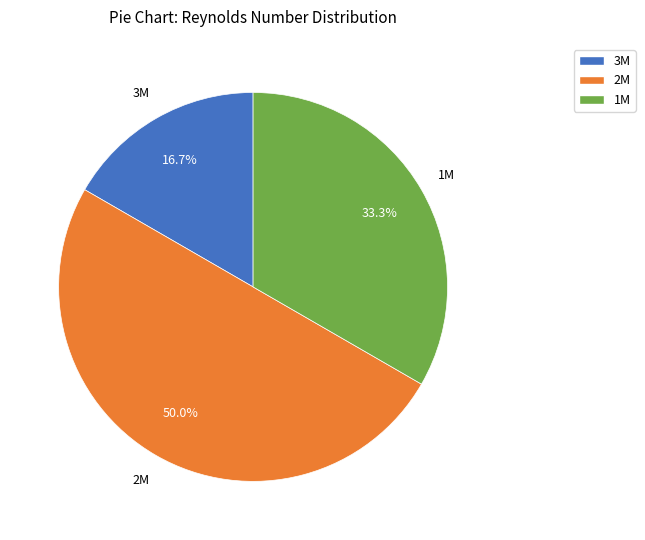

What percentage is the 1M slice, to the nearest percent?

33%